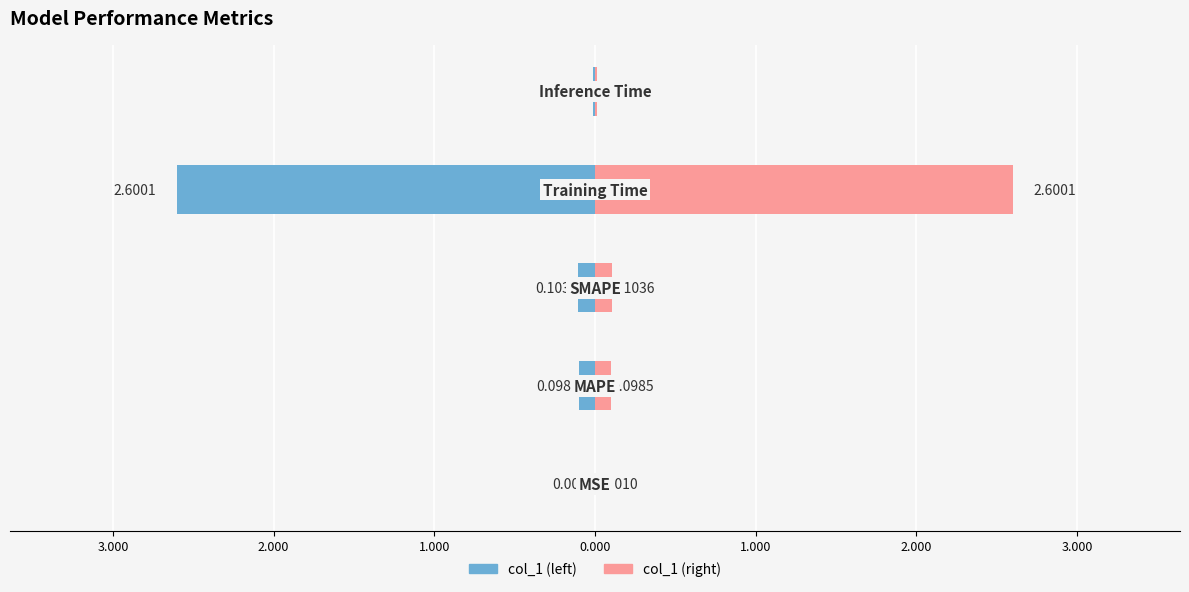

Reading left to right, transcribe all the data shown in this chart.

MSE=0.0	MAPE=0.1	SMAPE=0.1	Training Time=2.6	Inference Time=0.0